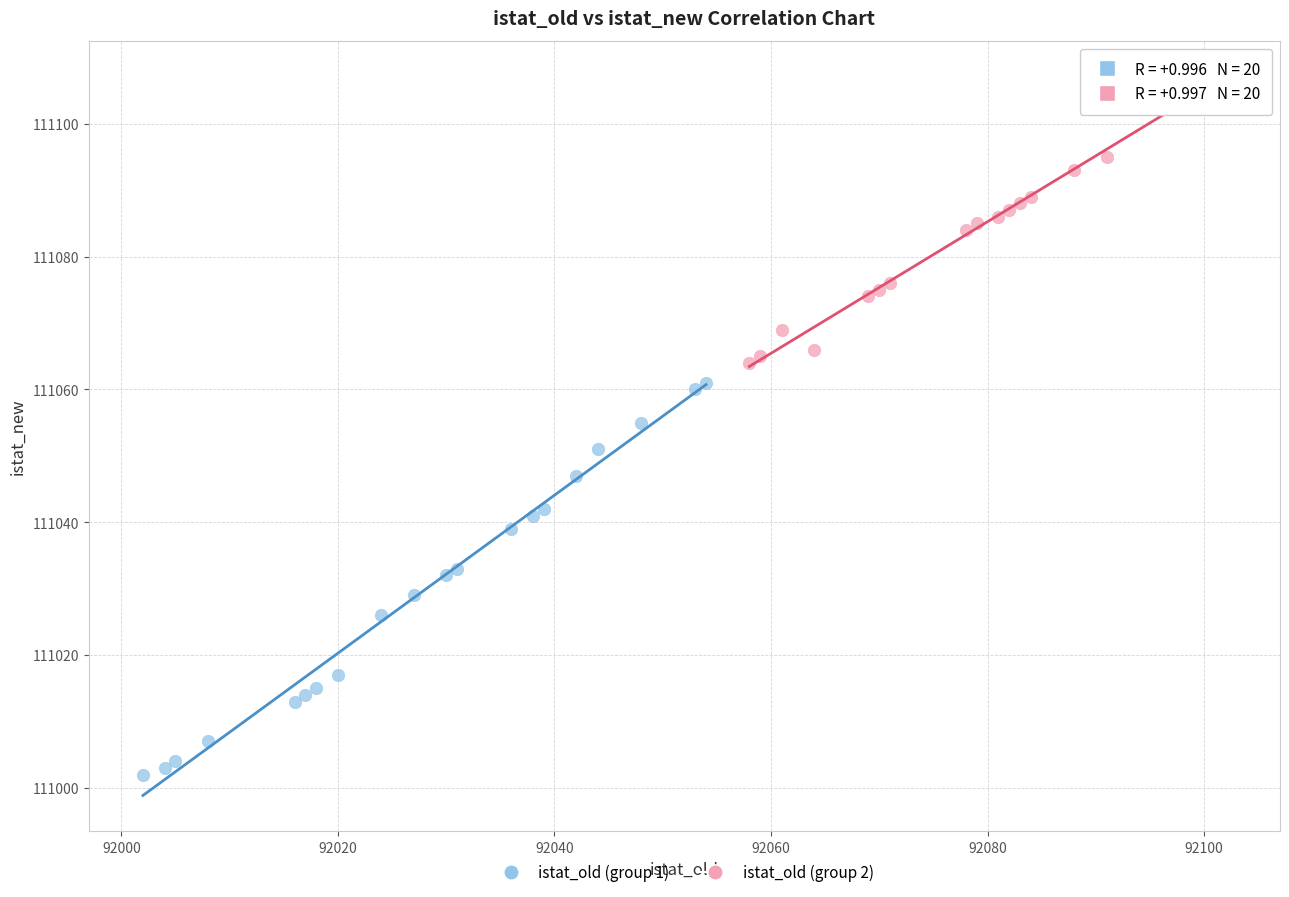

Which series contains the lowest Y value?

istat_old (group 1)